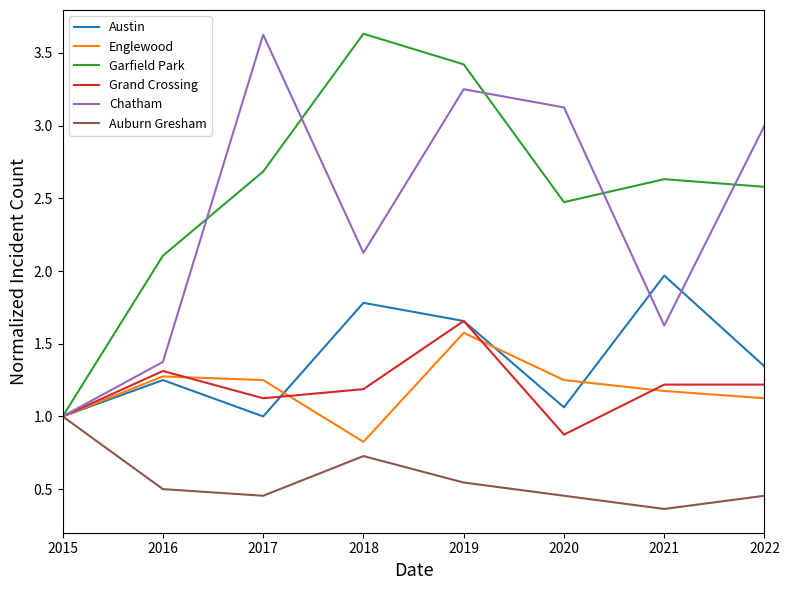

At which category is the sum across all series the highest?

2019